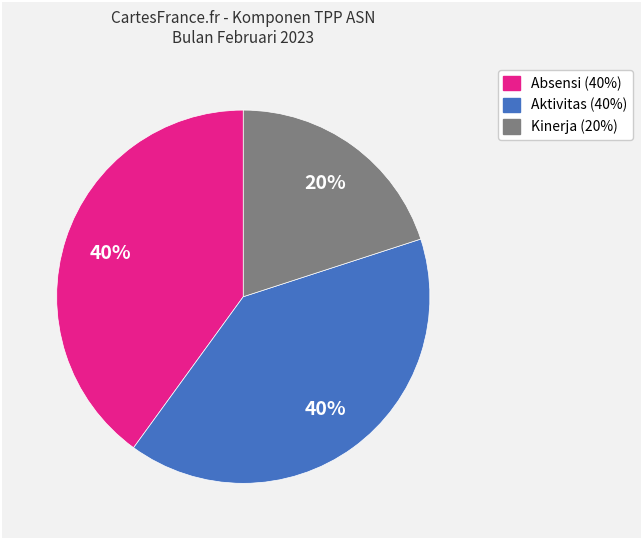

The Aktivitas (40%) slice represents 53% of the pie. True or false?

False